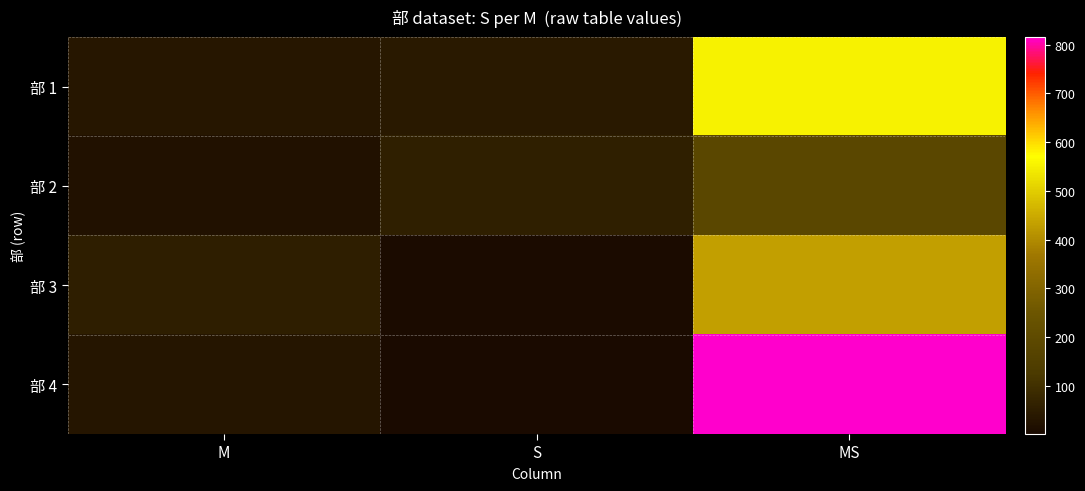

Between M and S, which is larger?

S